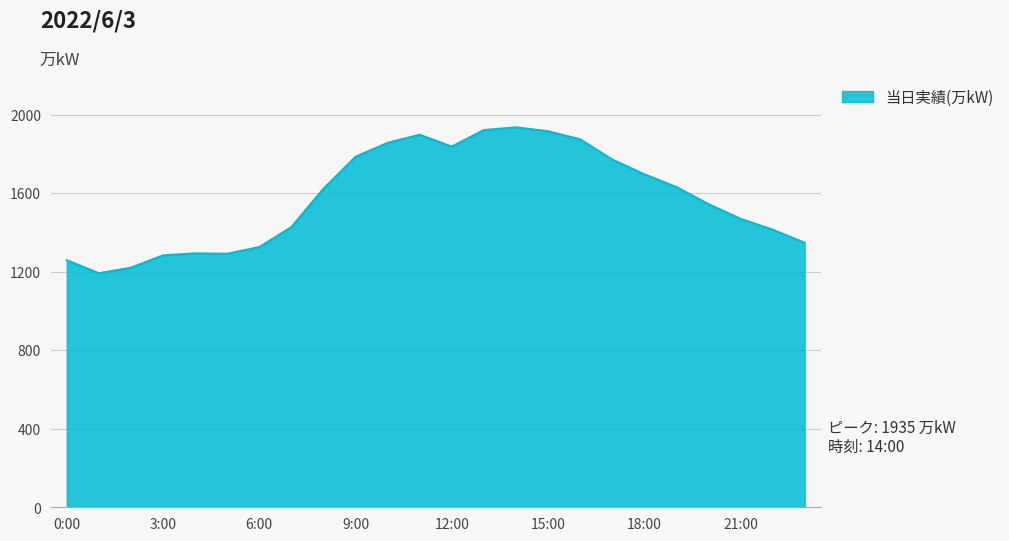

What is the minimum value shown in the chart?

1192